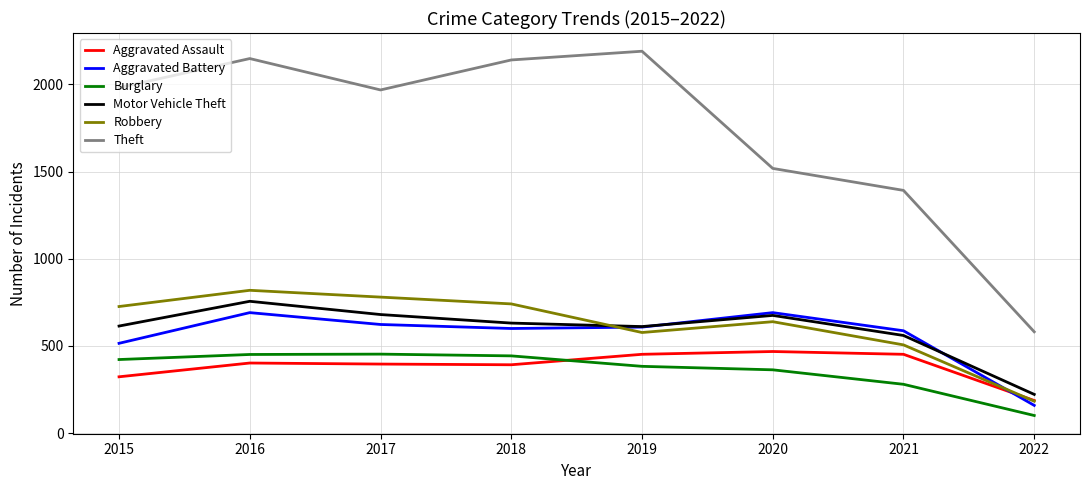

Is it true that Theft equals 3481 at 2016?

False